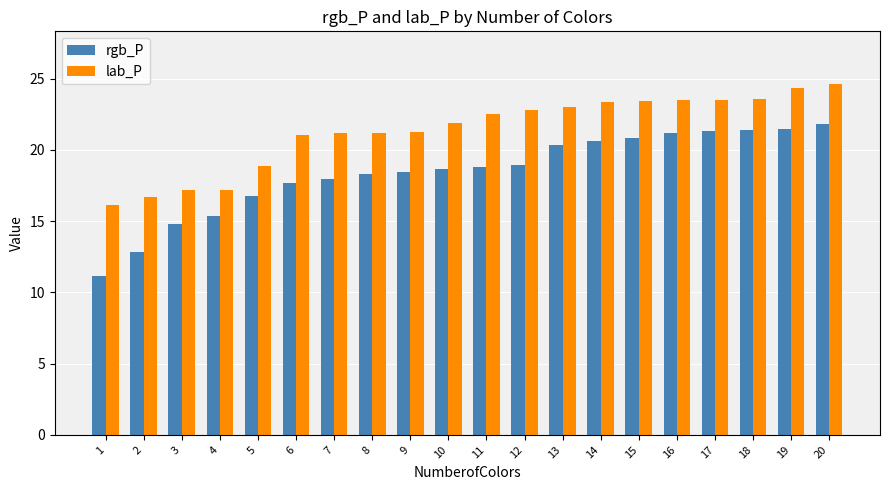

What is the value of the rgb_P bar at the 13th from the left?

20.3